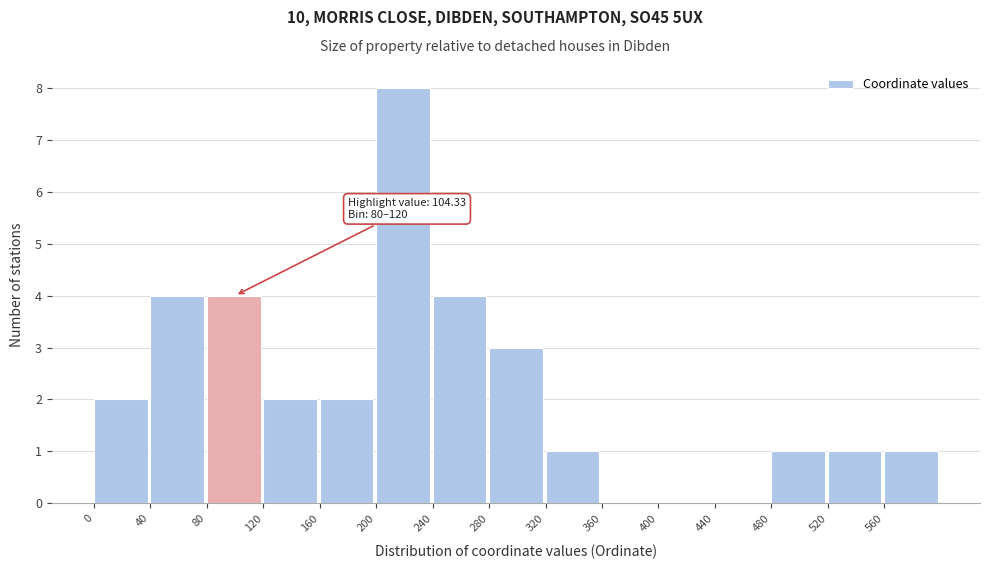

Over which range of the x-axis is the bar tallest?

200 to 240